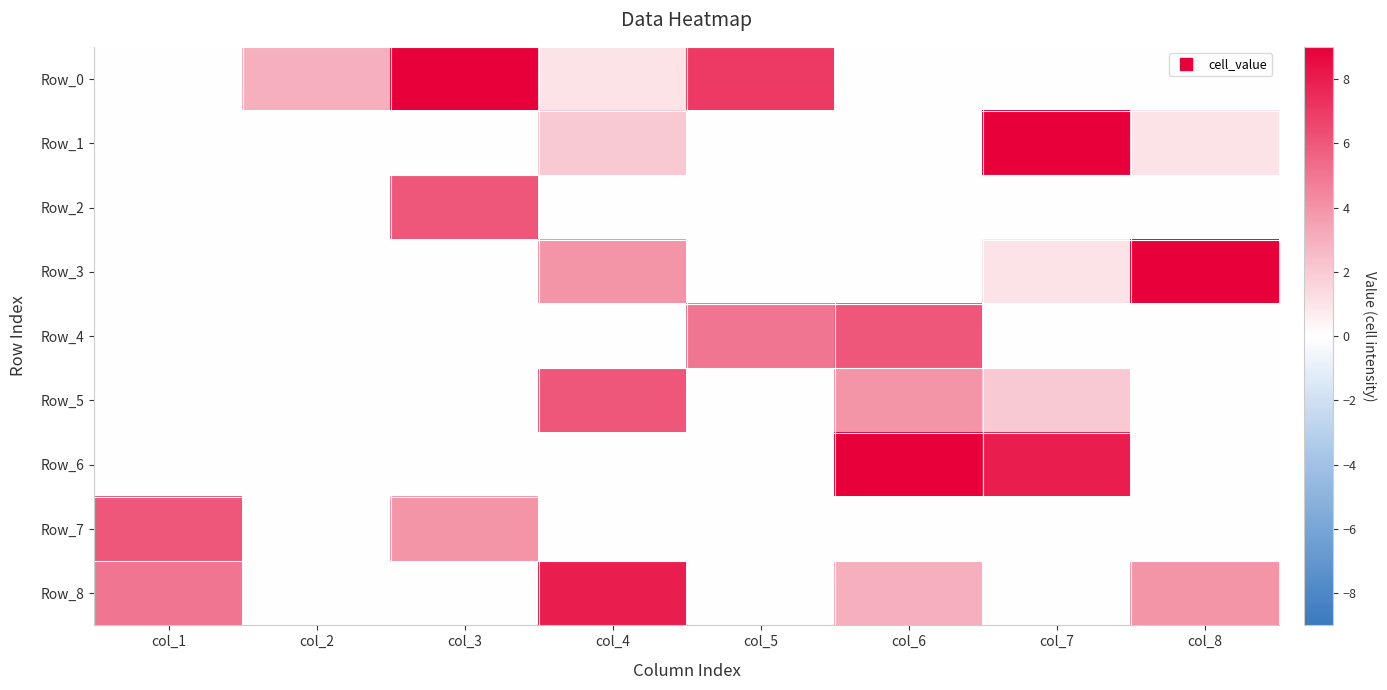

List the series in order of their peak value, highest first.

Row_0, Row_1, Row_3, Row_6, Row_8, Row_2, Row_4, Row_5, Row_7